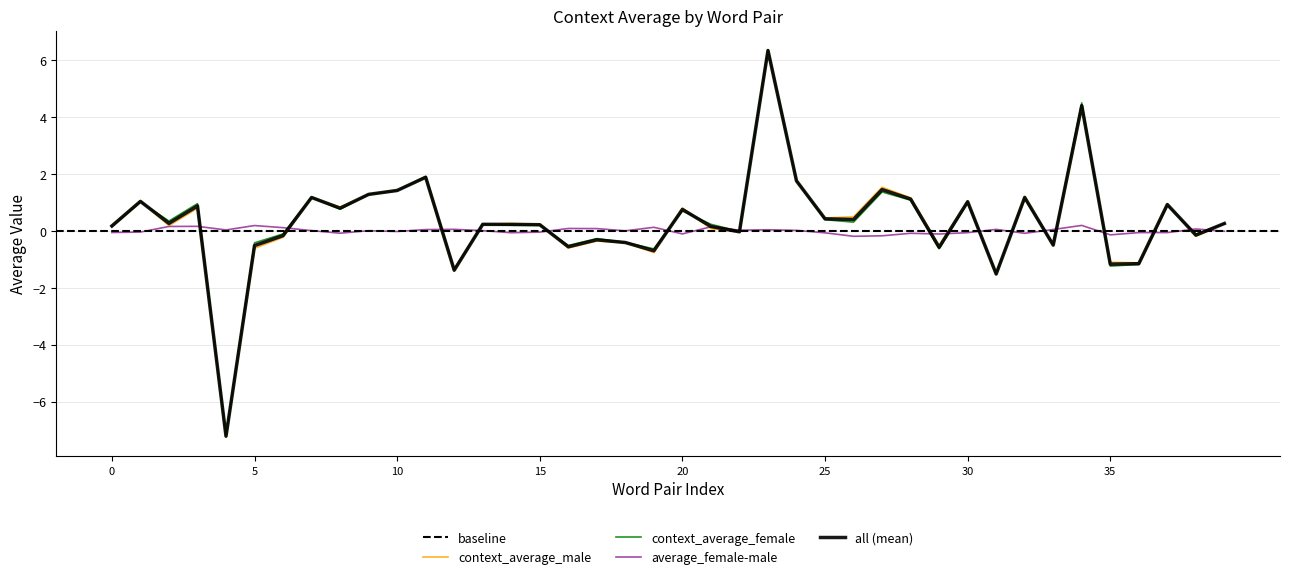

The value of all (mean) at 10 is 2.0. True or false?

False